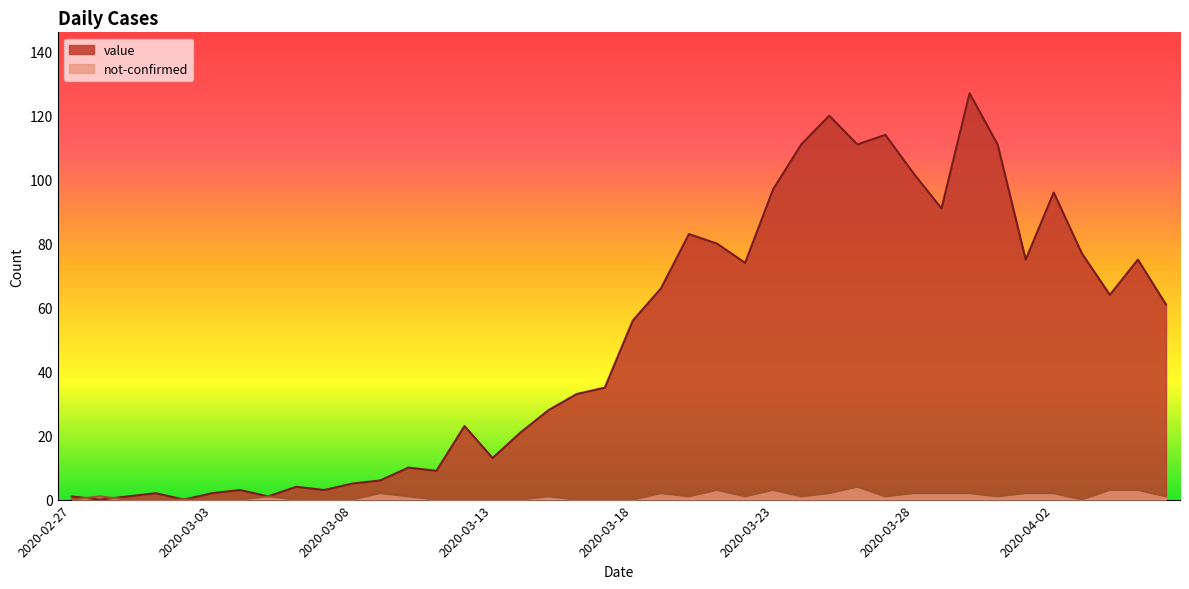

Rank the series by their maximum value, from highest to lowest.

value, not-confirmed